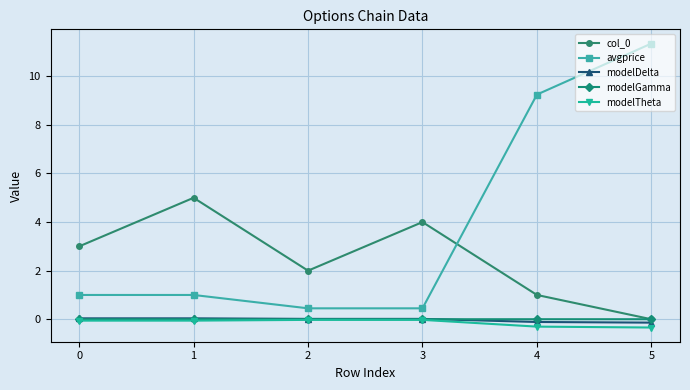

Is the value of modelTheta at 5 greater than the value of modelGamma at 0?

No